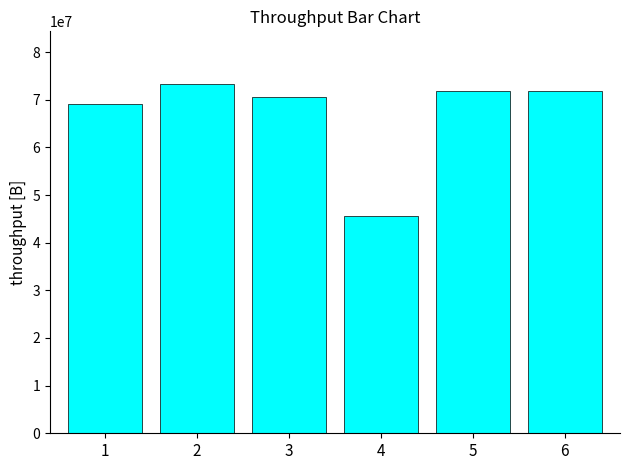

What is the change in value from 4 to 5?

+26146905